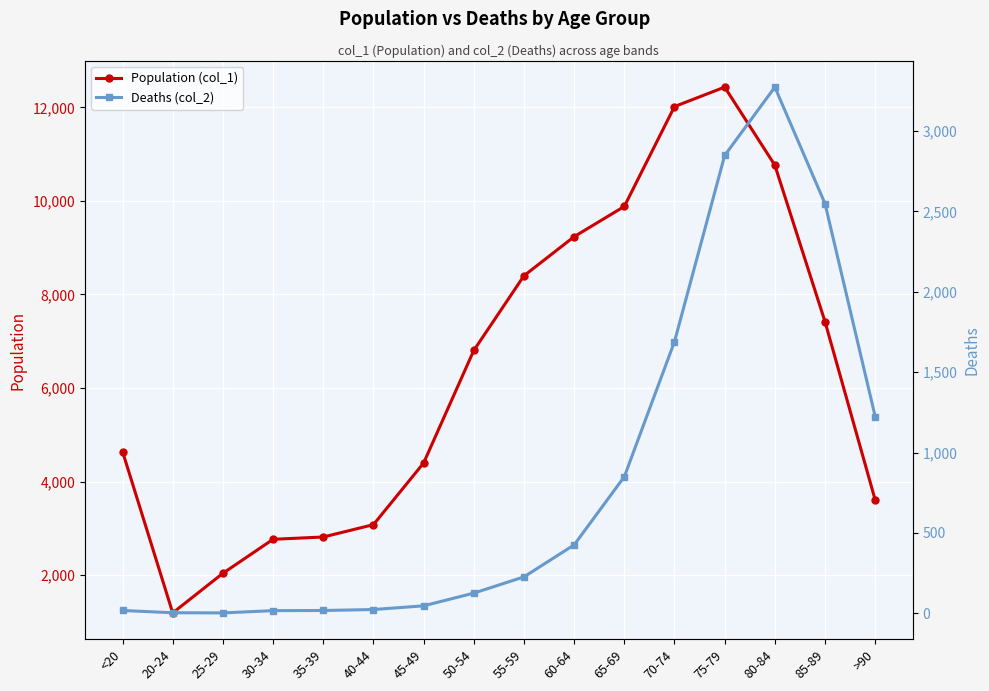

Reading right to left, extract all data points from this chart.

Population (col_1): 3604	7417	10764	12434	12018	9883	9236	8400	6803	4396	3078	2814	2765	2038	1191	4641
Deaths (col_2): 1224	2548	3273	2848	1690	850	426	227	126	47	24	18	17	3	4	18